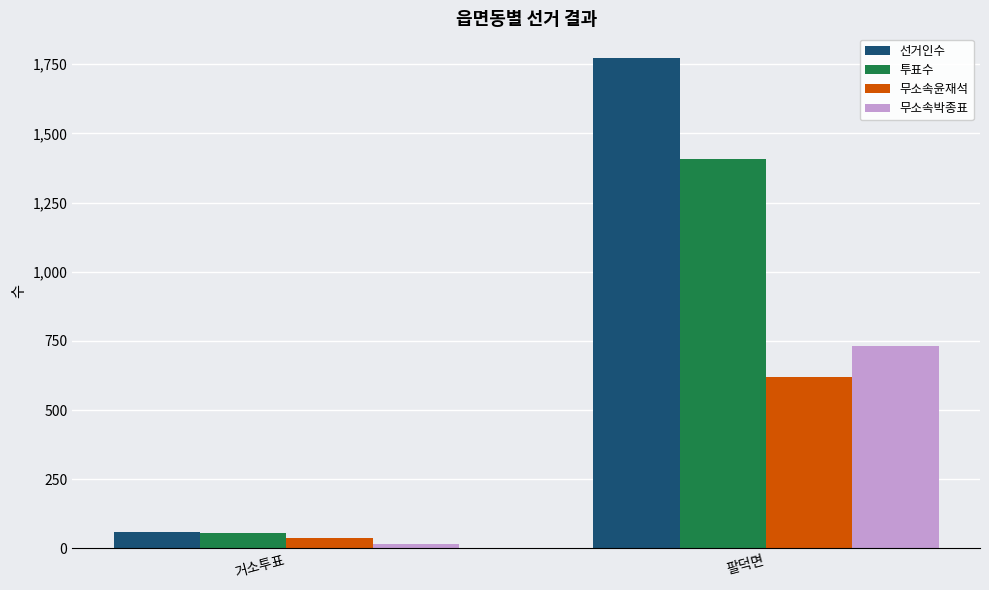

Which series has the largest total across all categories?

선거인수